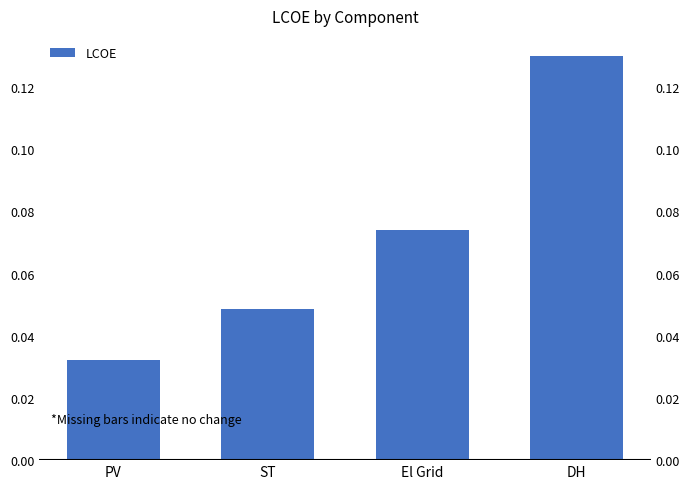

Which has a higher value, DH or ST?

DH